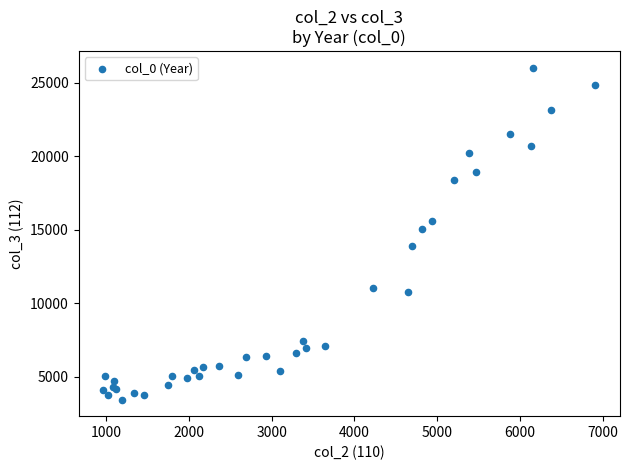

What Y value in the scatter plot is closest to 14741?

15029.8